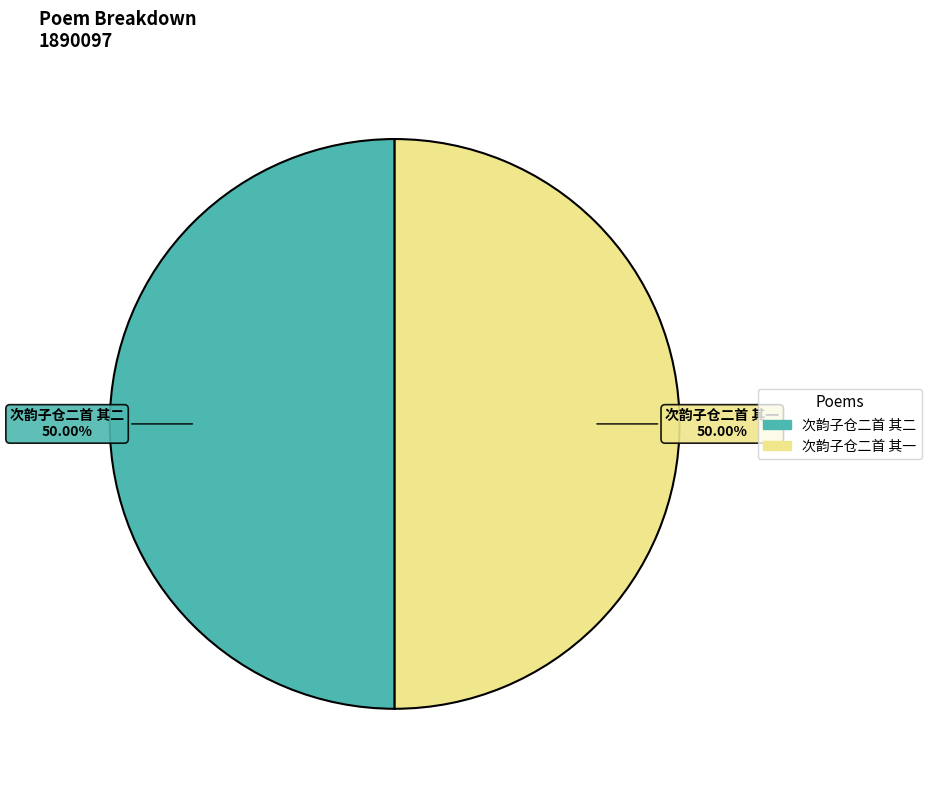

What is the ratio of the value at 次韵子仓二首 其一 to the value at 次韵子仓二首 其二?

1.0